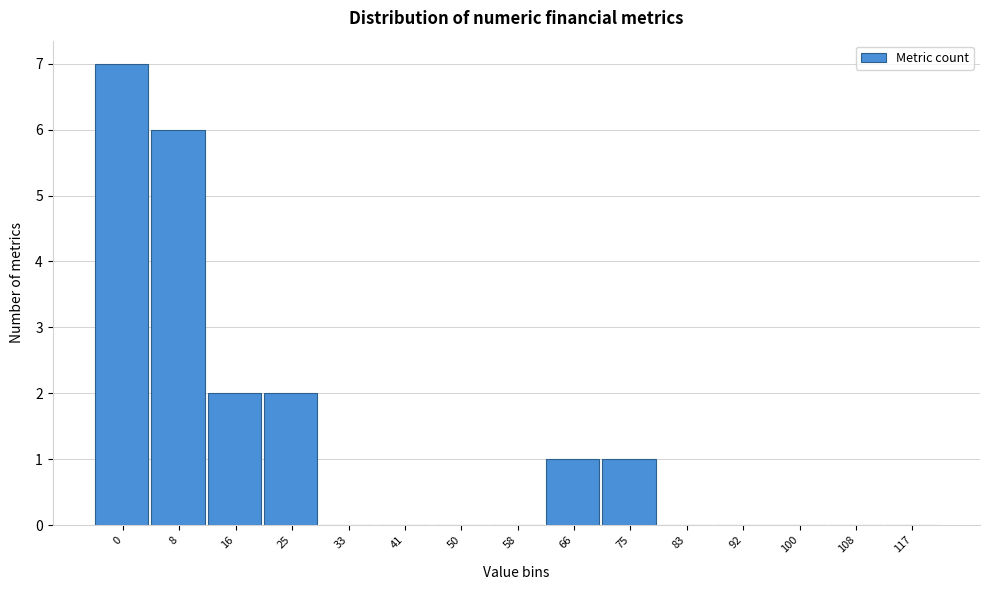

Reading left to right, what are all the values shown in this chart?

0=7	8=6	16=2	25=2	33=0	41=0	50=0	58=0	66=1	75=1	83=0	92=0	100=0	108=0	117=0